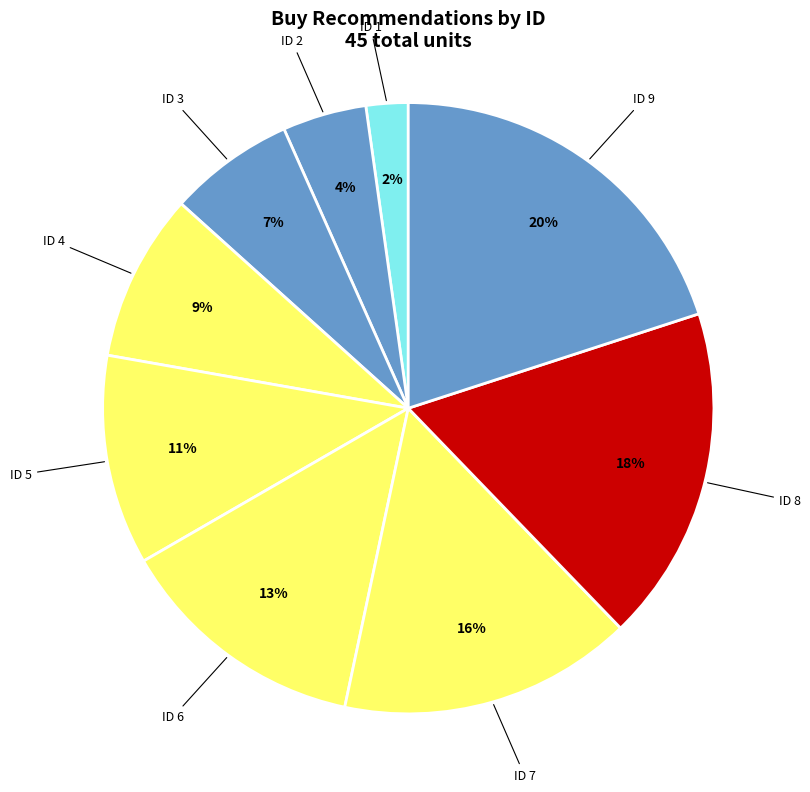

Count the number of slices in the pie.

9